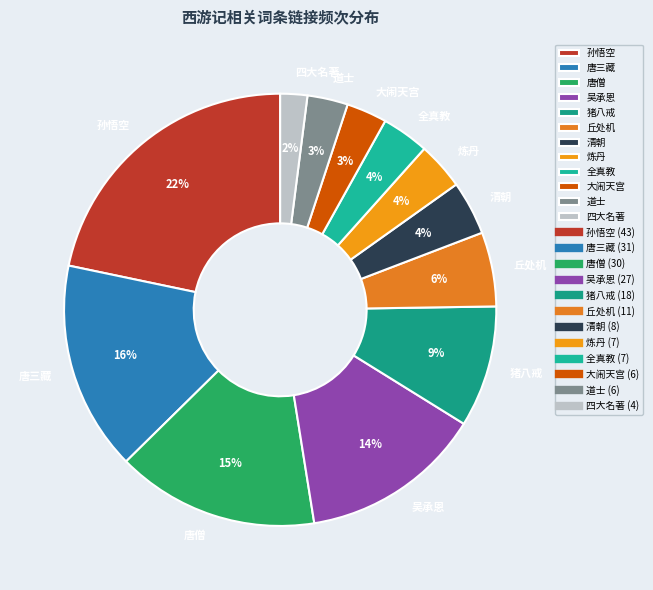

Between 丘处机 and 炼丹, which is larger?

丘处机